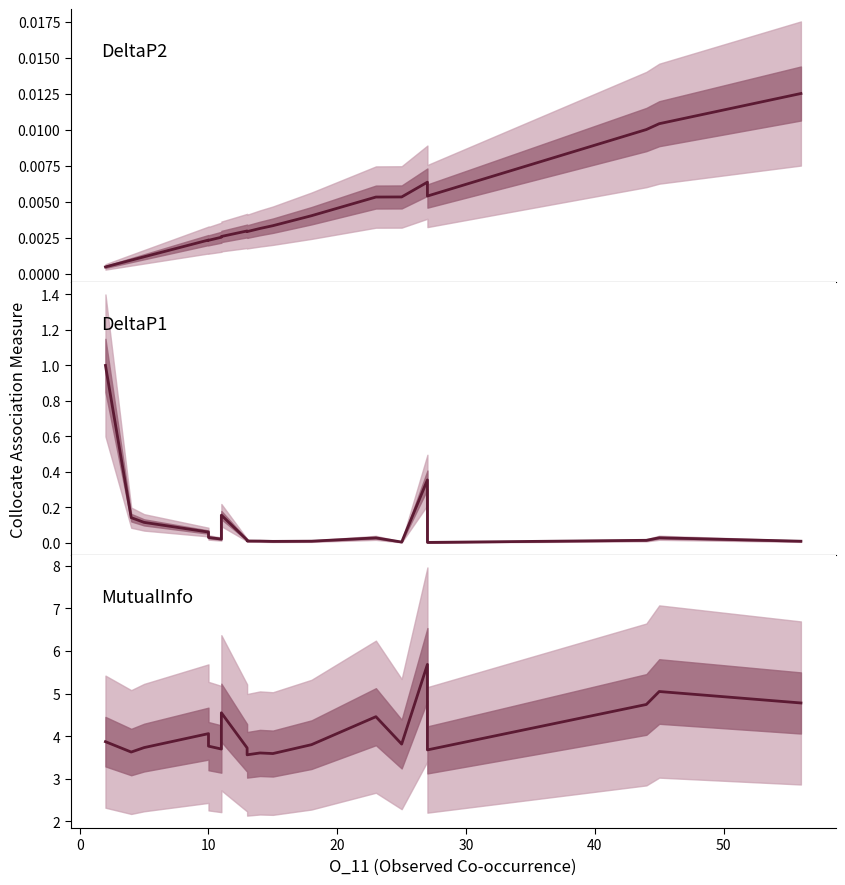

The DeltaP2 series shows 0.0 at 9. True or false?

False